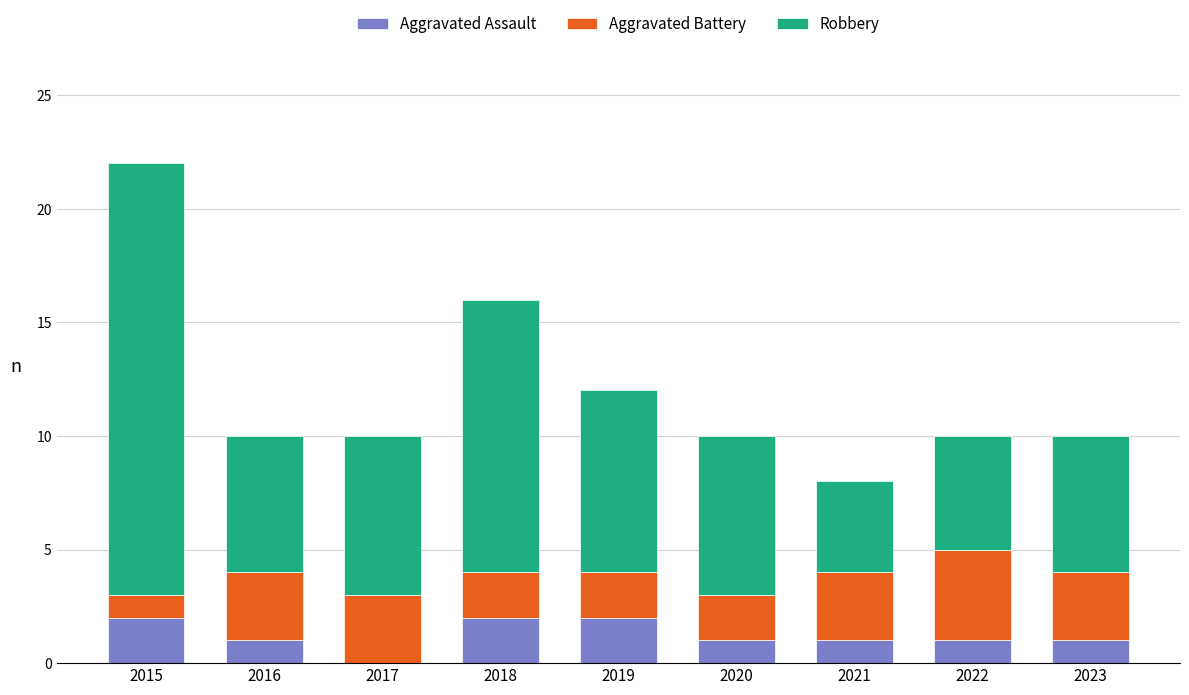

What is the sum of all Aggravated Assault values?

11